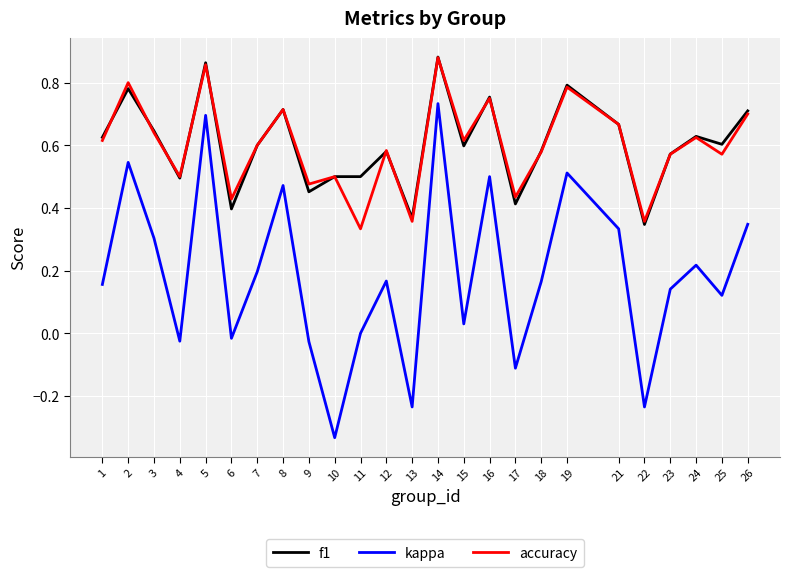

Between 1 and 19, which series saw the biggest shift?

kappa